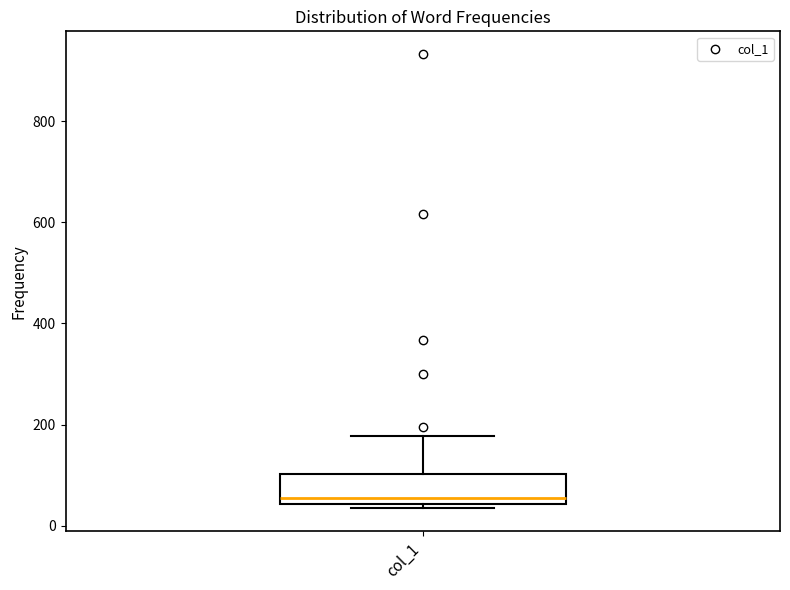

Where does the upper whisker of the box for col_1 end on the y-axis? The values are not printed on the chart, so give them approximately, as read against the axis.

180